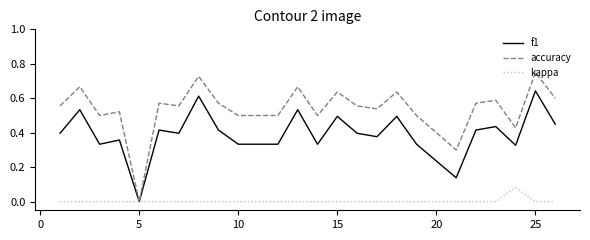

Which series has the largest range (max minus min)?

accuracy